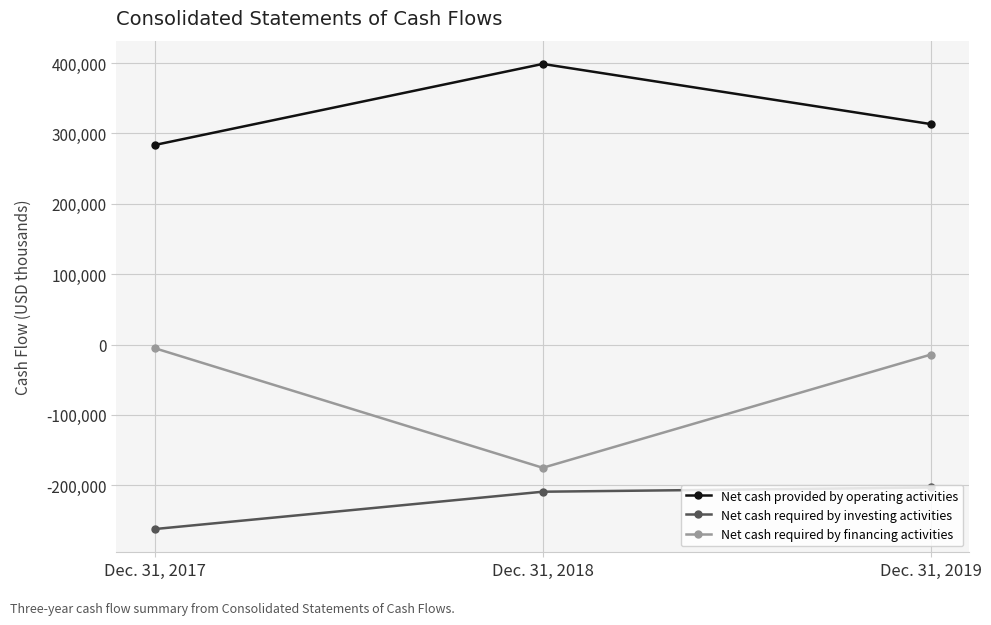

What is the minimum value for Net cash provided by operating activities?

283600